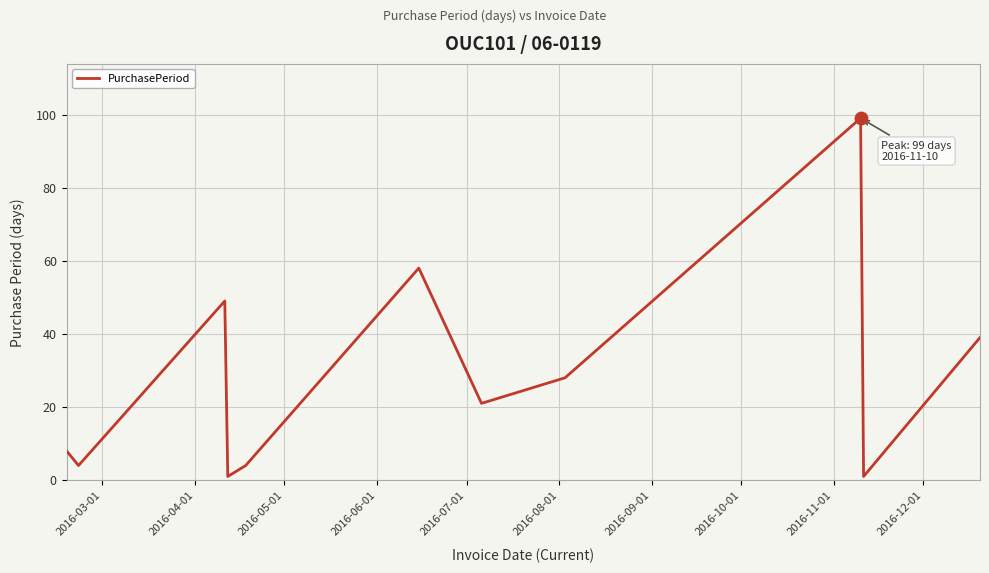

What is the maximum value shown in the chart?

99